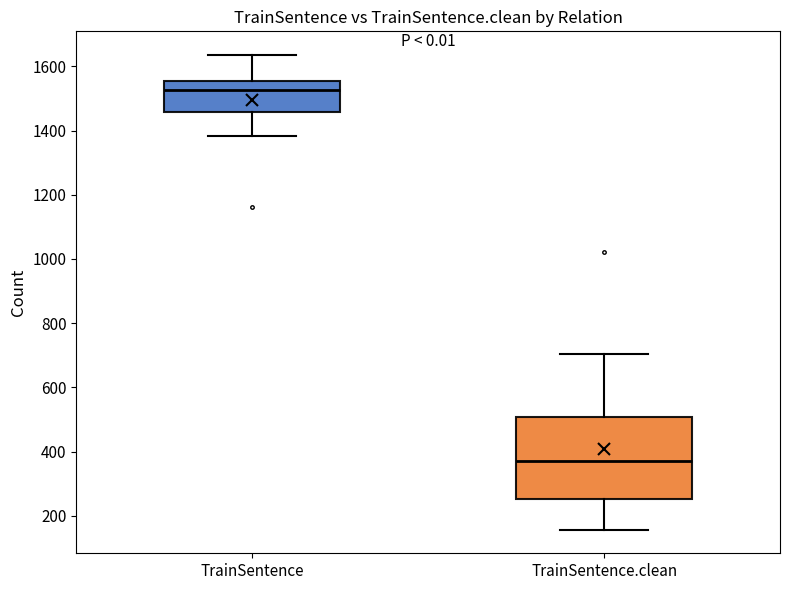

Where does the median line of the box for TrainSentence sit on the y-axis? The values are not printed on the chart, so give them approximately, as read against the axis.

1520